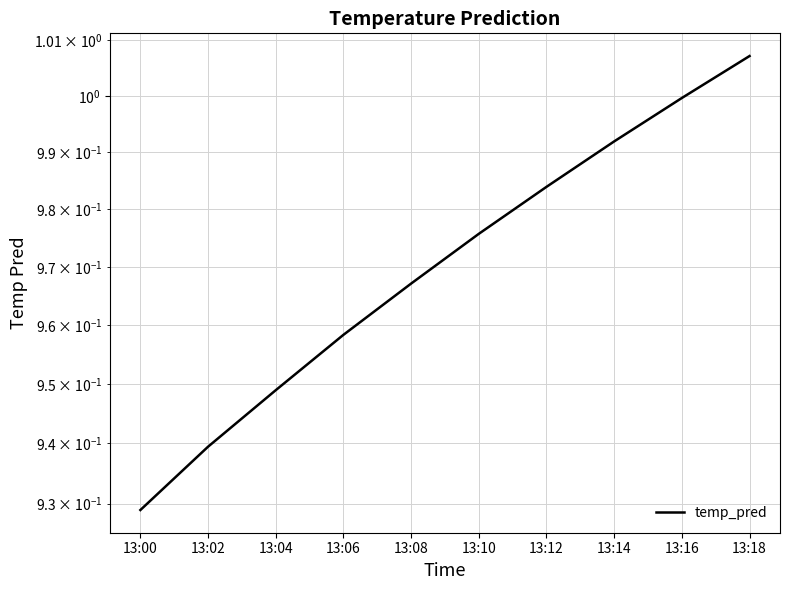

What is the smallest value displayed?

0.9